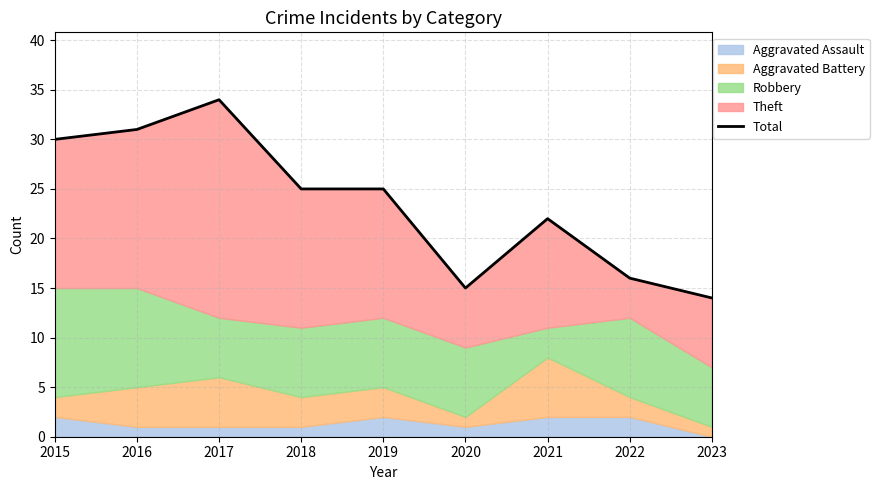

Where does the data first go above 25?

2015